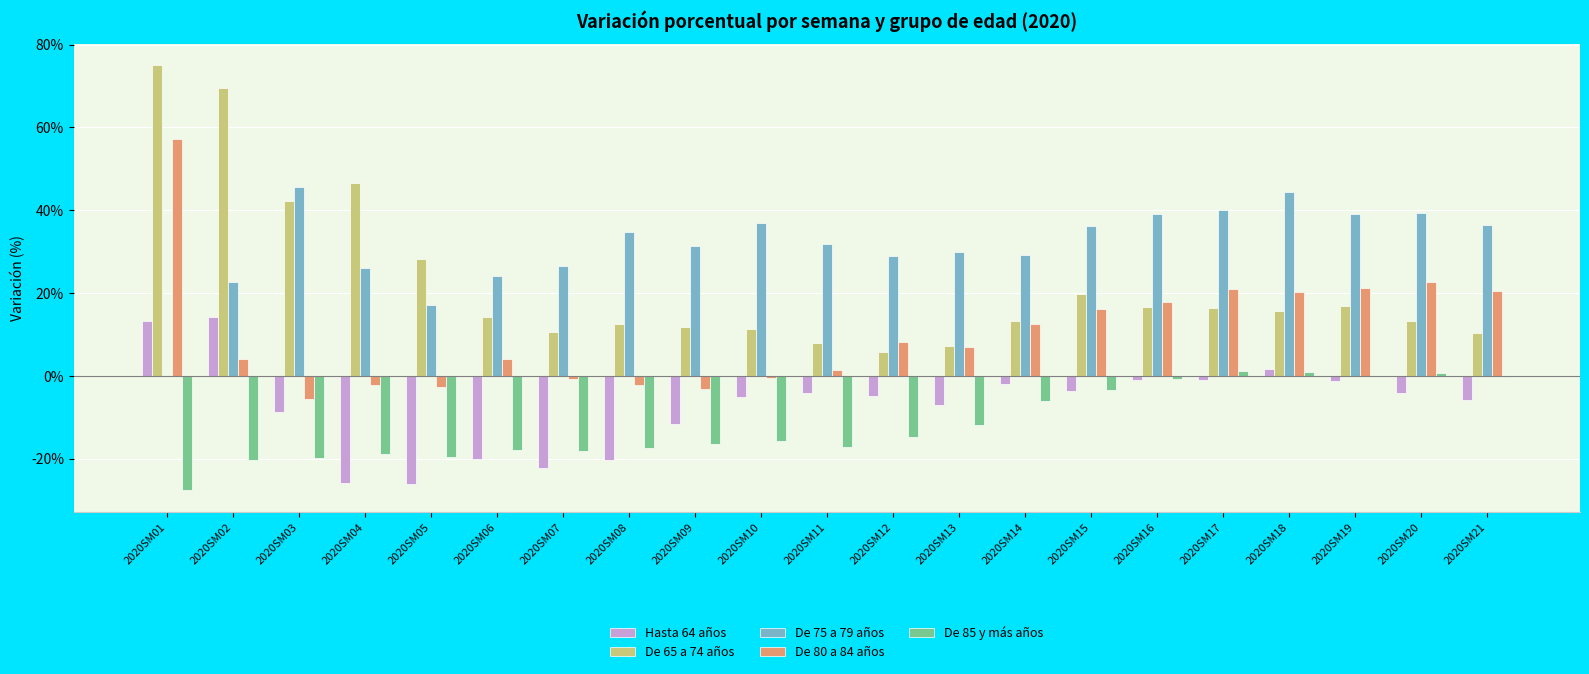

What is the highest value of the De 75 a 79 años series?

45.7